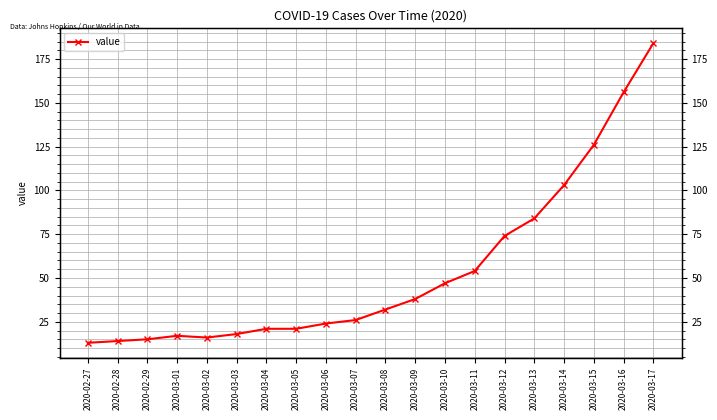

The chart shows a value of 54 at 2020-03-11. True or false?

True